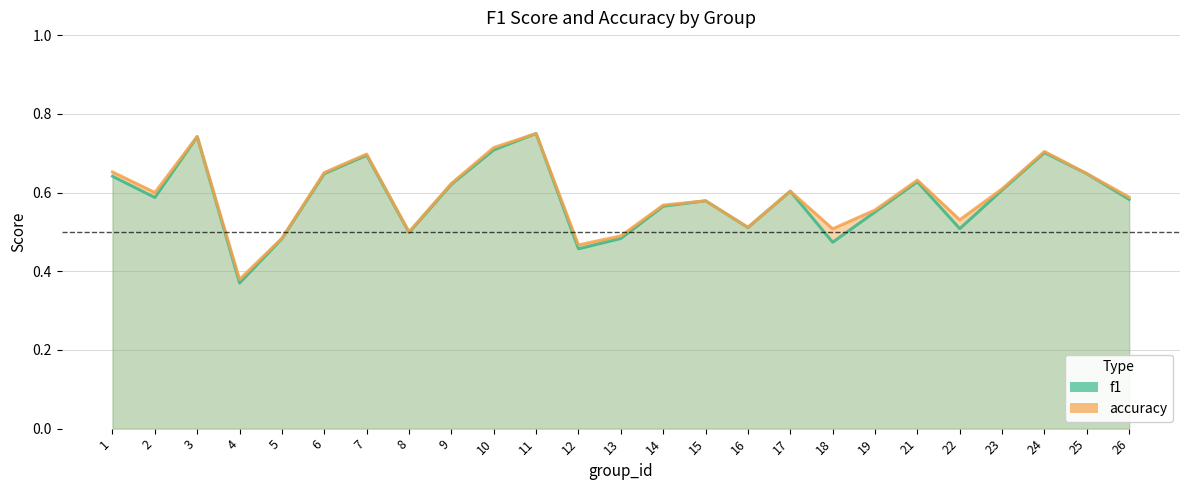

What is the average value of the f1 series?

0.6